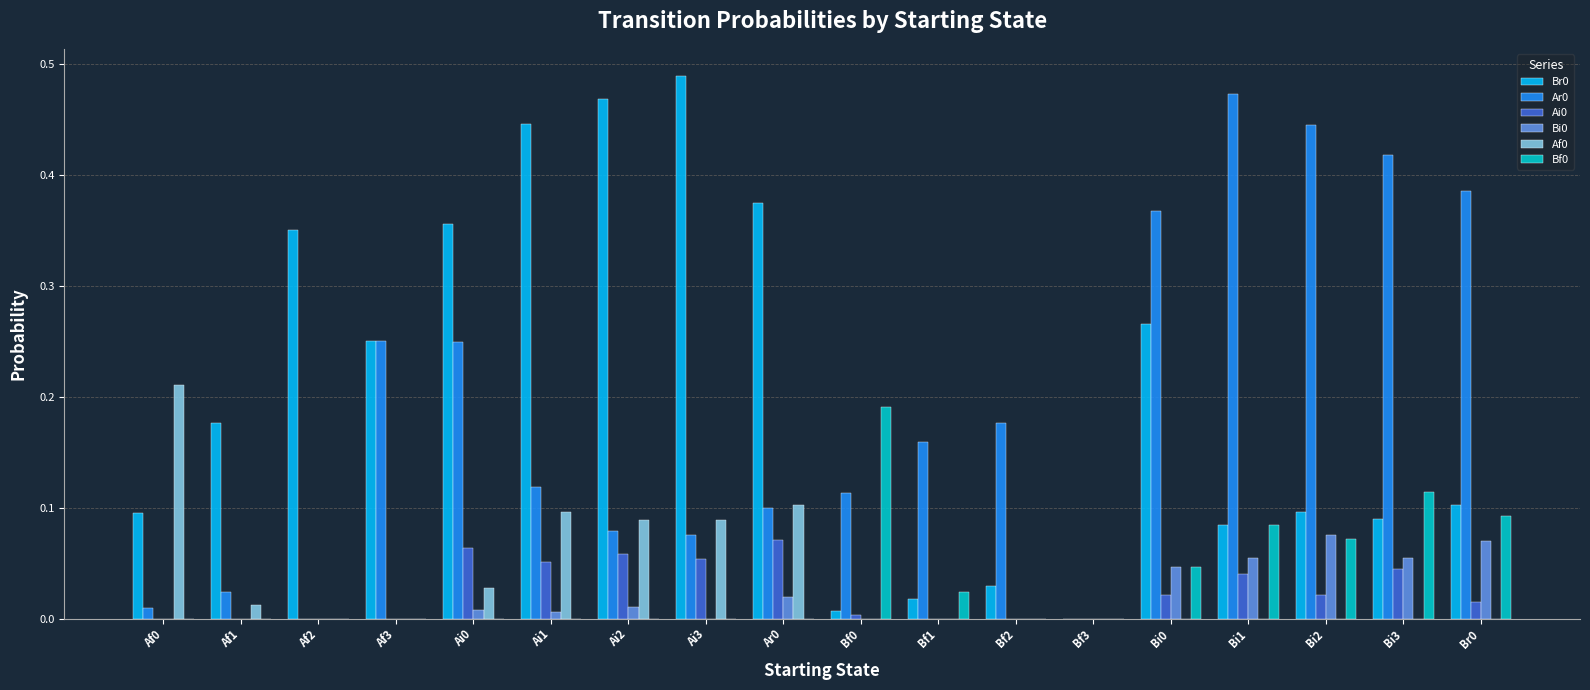

True or false: Bi0 has a value of -0.1 at Af2.

False